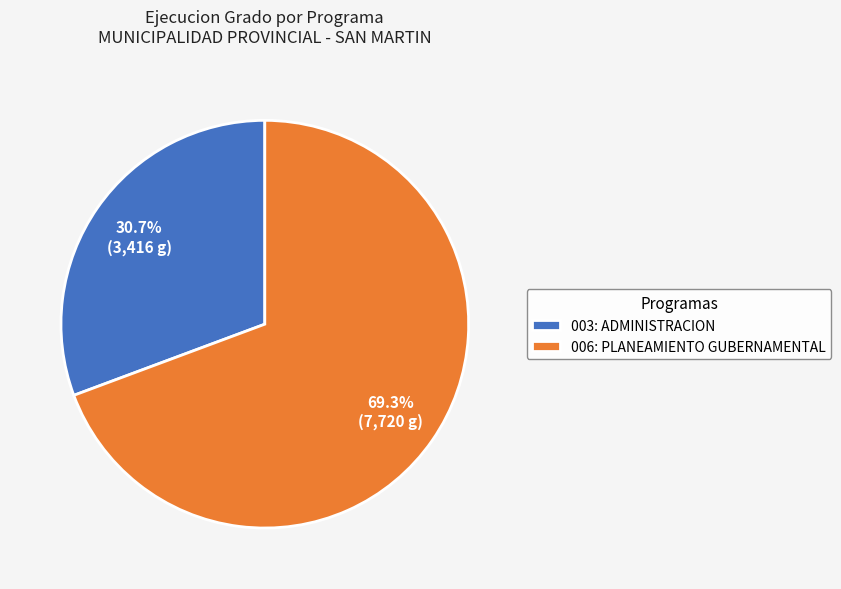

How many segments does this pie chart have?

2